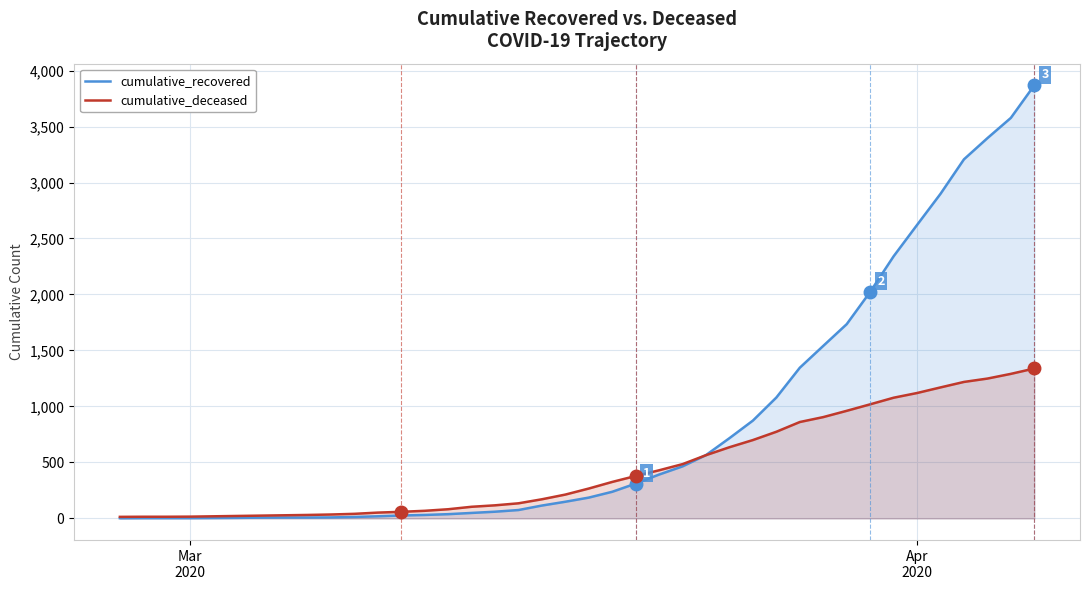

Rank the series by their average value, from highest to lowest.

cumulative_recovered, cumulative_deceased